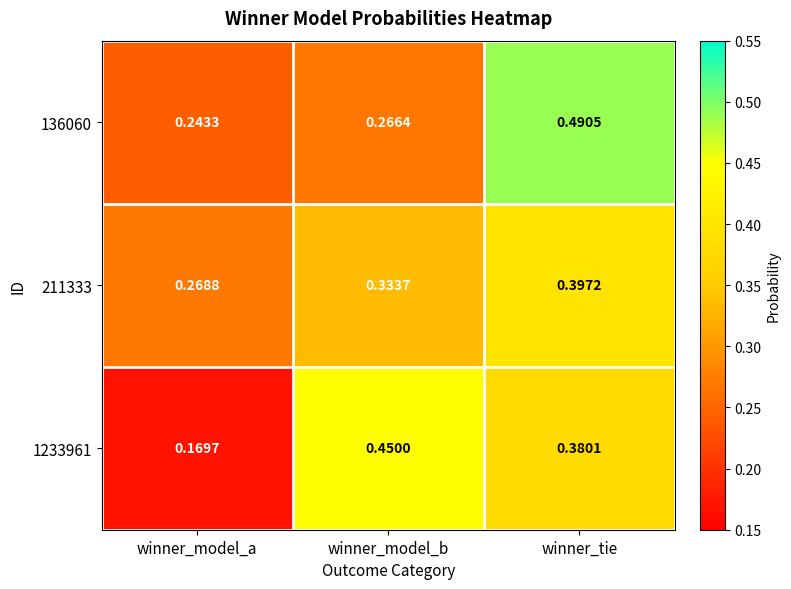

Rank the categories by 136060 value from highest to lowest.

winner_tie, winner_model_b, winner_model_a